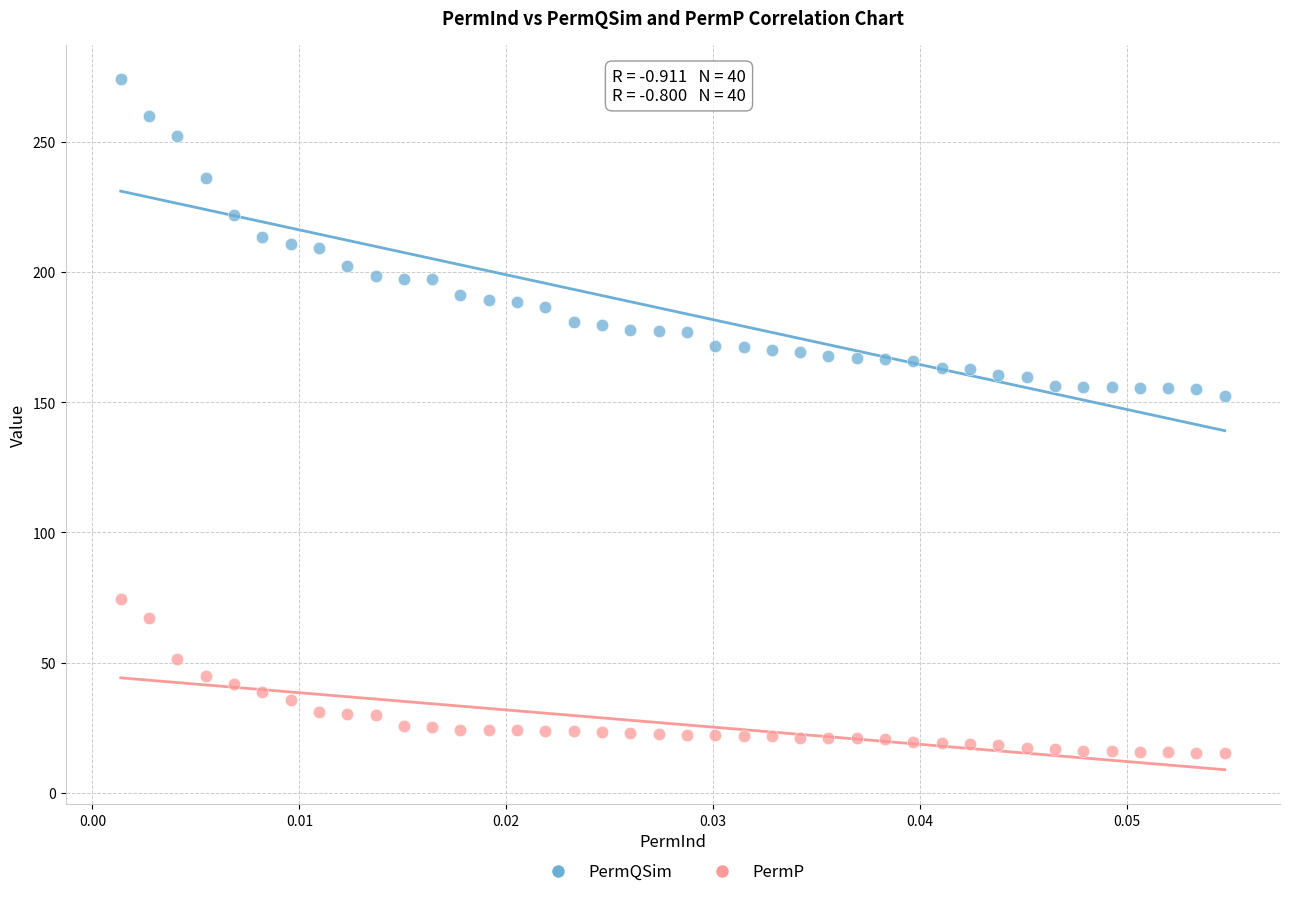

Which series has the widest spread of Y values?

PermQSim